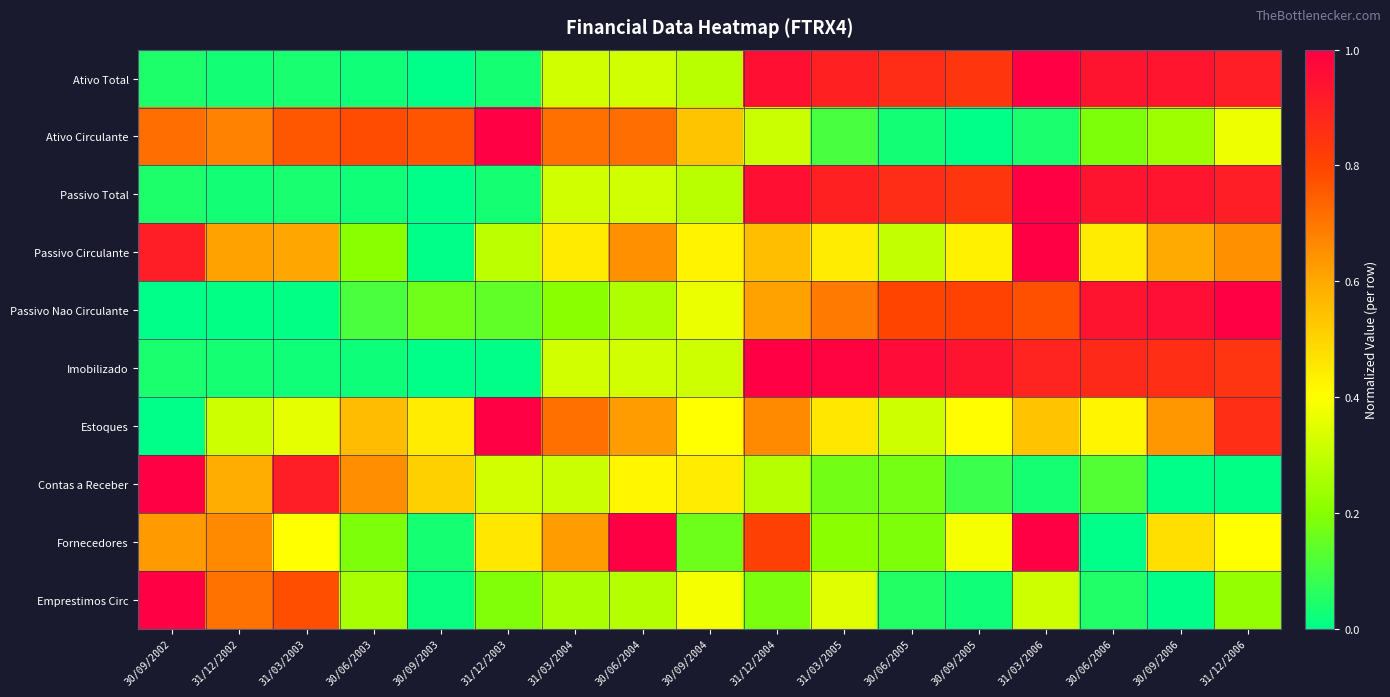

What is the total value across all series at 31/12/2006?

6.2